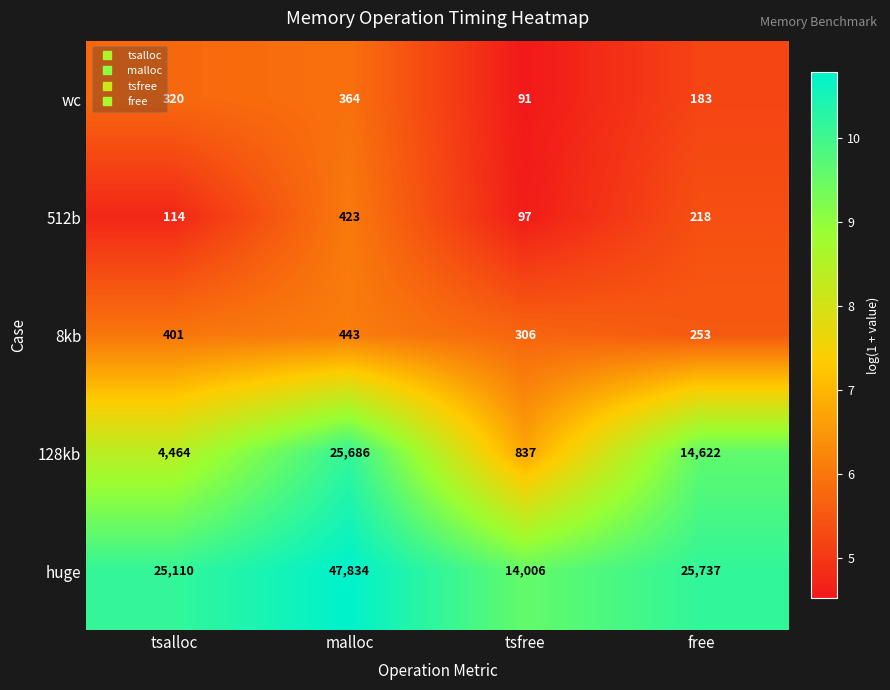

The value of huge at tsalloc is 25110. True or false?

True